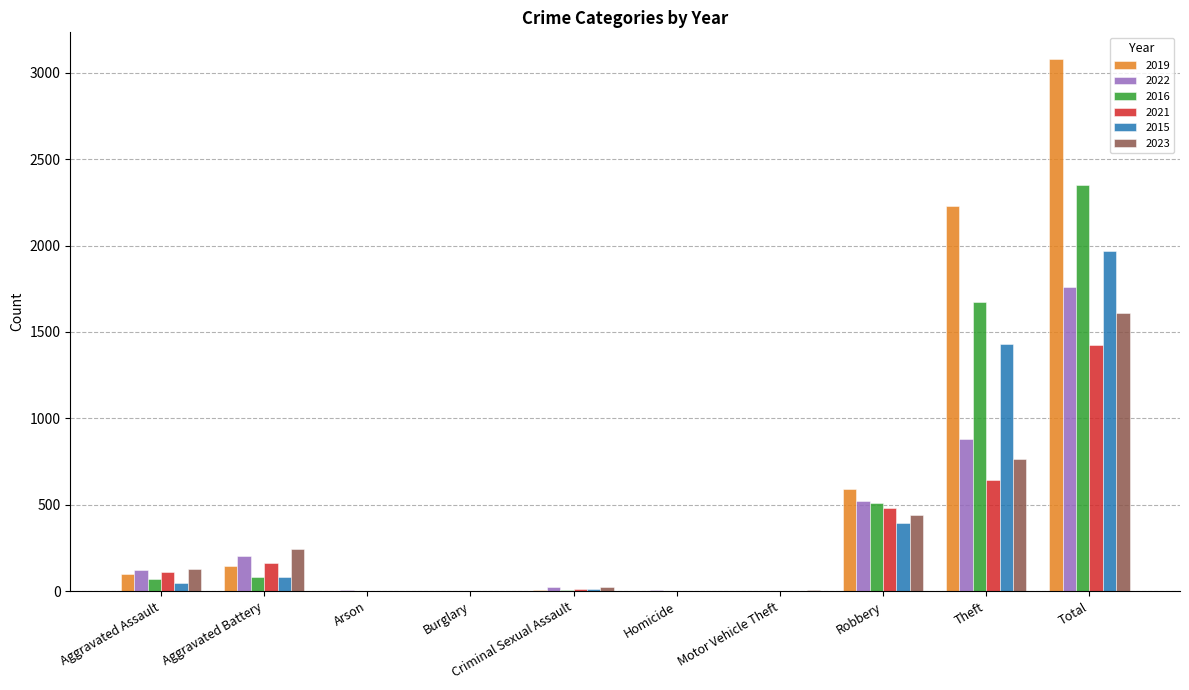

Is it true that 2023 equals 1297 at Theft?

False